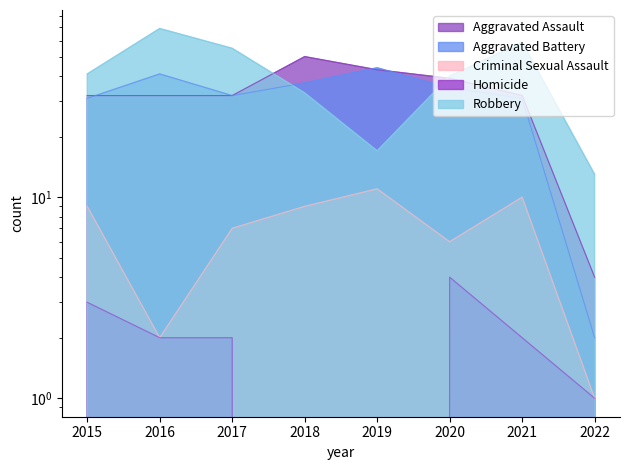

True or false: Aggravated Assault and Criminal Sexual Assault intersect in this chart.

False